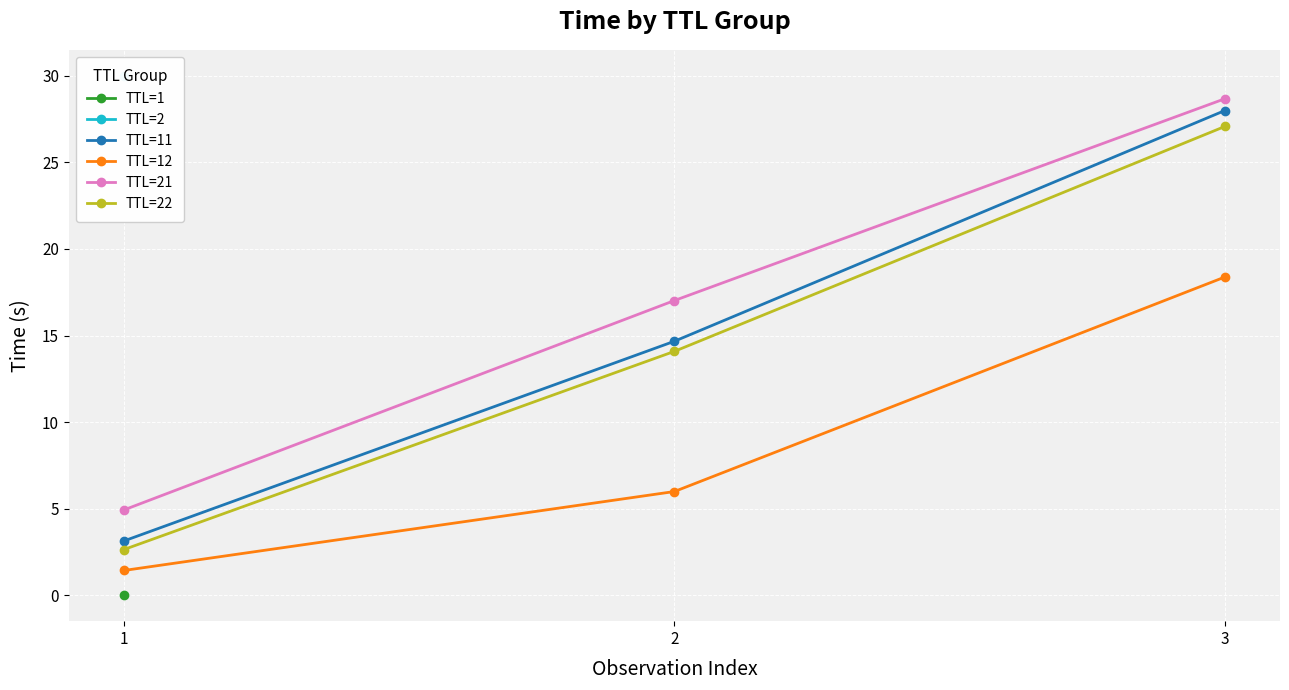

Is the value of TTL=21 at 2 greater than the value of TTL=11 at 3?

No